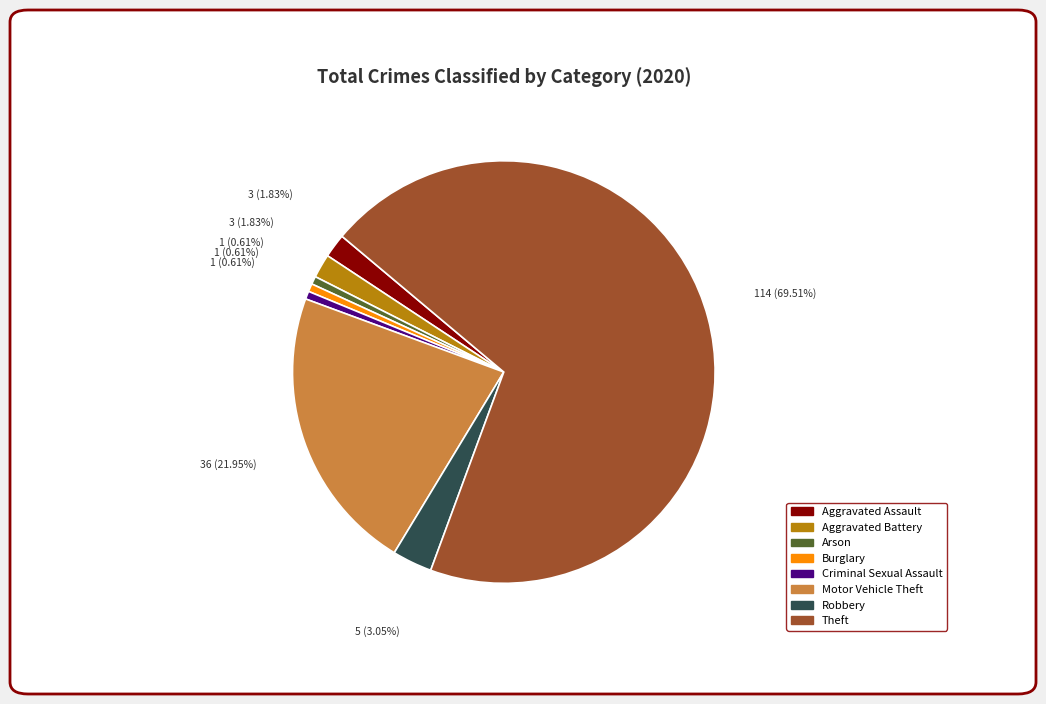

What percentage do Criminal Sexual Assault and Aggravated Battery together represent?

2.4%